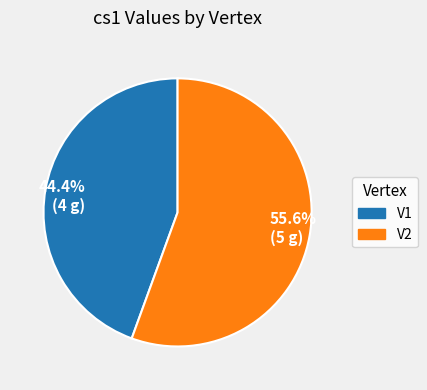

What is the majority slice?

V2